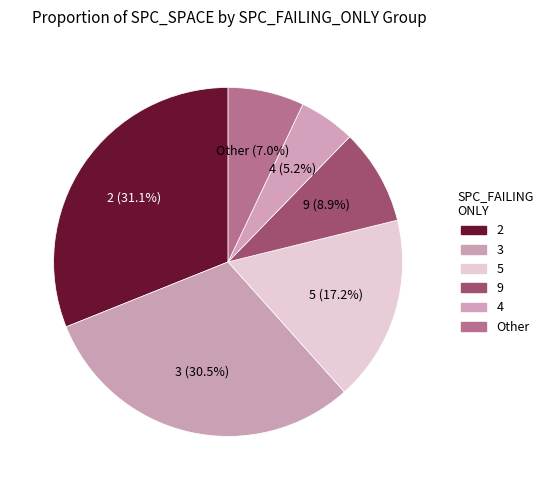

Count the number of slices in the pie.

6